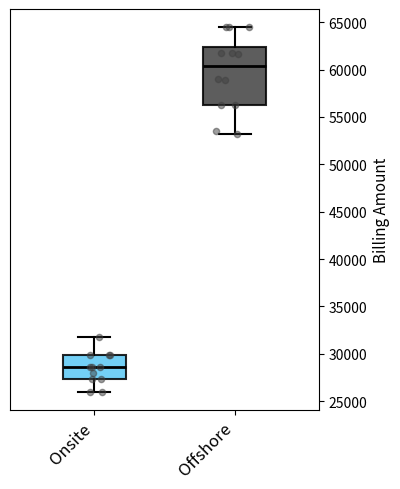

Which box is the tallest, from its lower edge to its upper edge?

Offshore